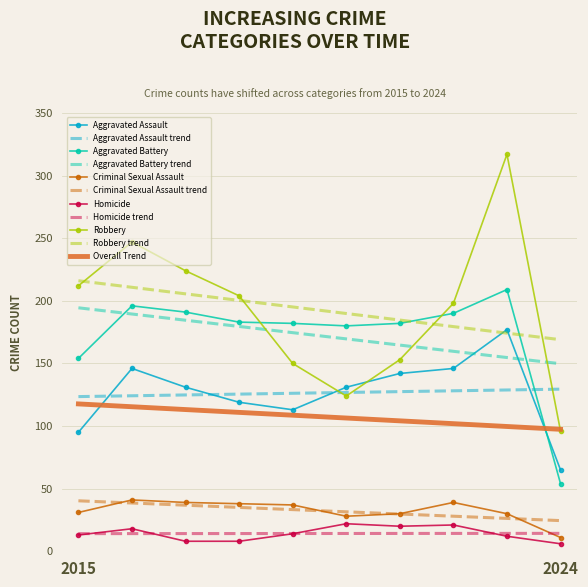

True or false: Criminal Sexual Assault and Aggravated Assault cross at least once.

False